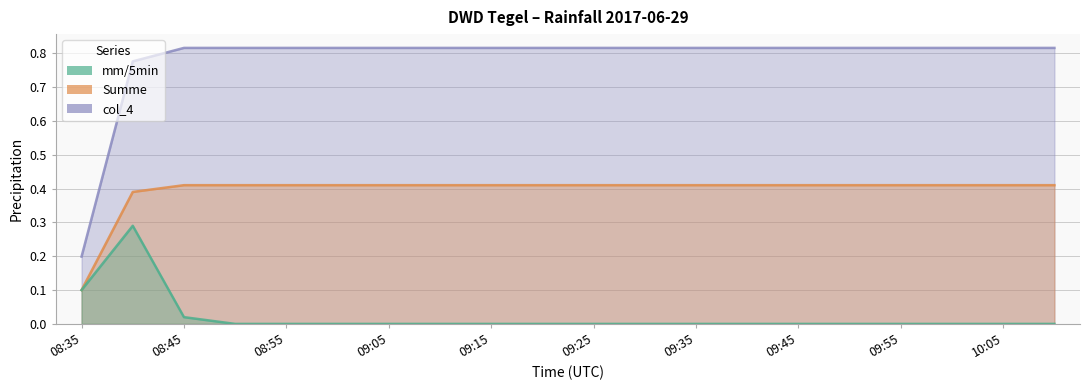

What are all the series names shown in the legend?

mm/5min, Summe, col_4